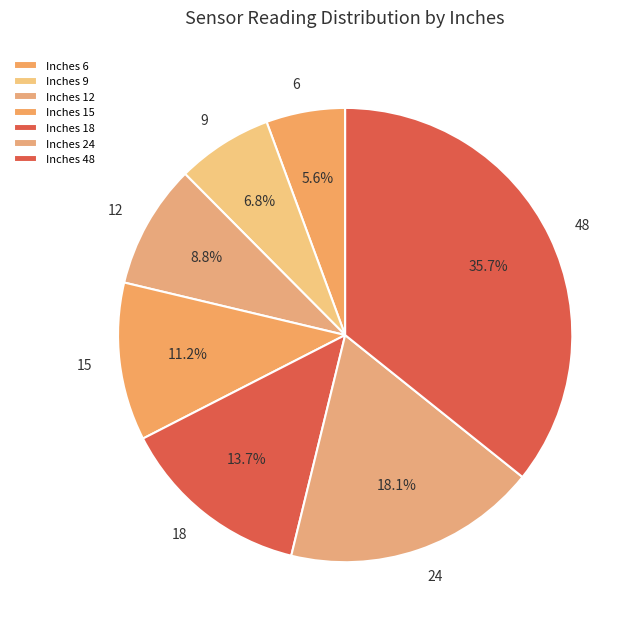

Rank the categories by value from highest to lowest.

Inches 48, Inches 24, Inches 18, Inches 15, Inches 12, Inches 9, Inches 6